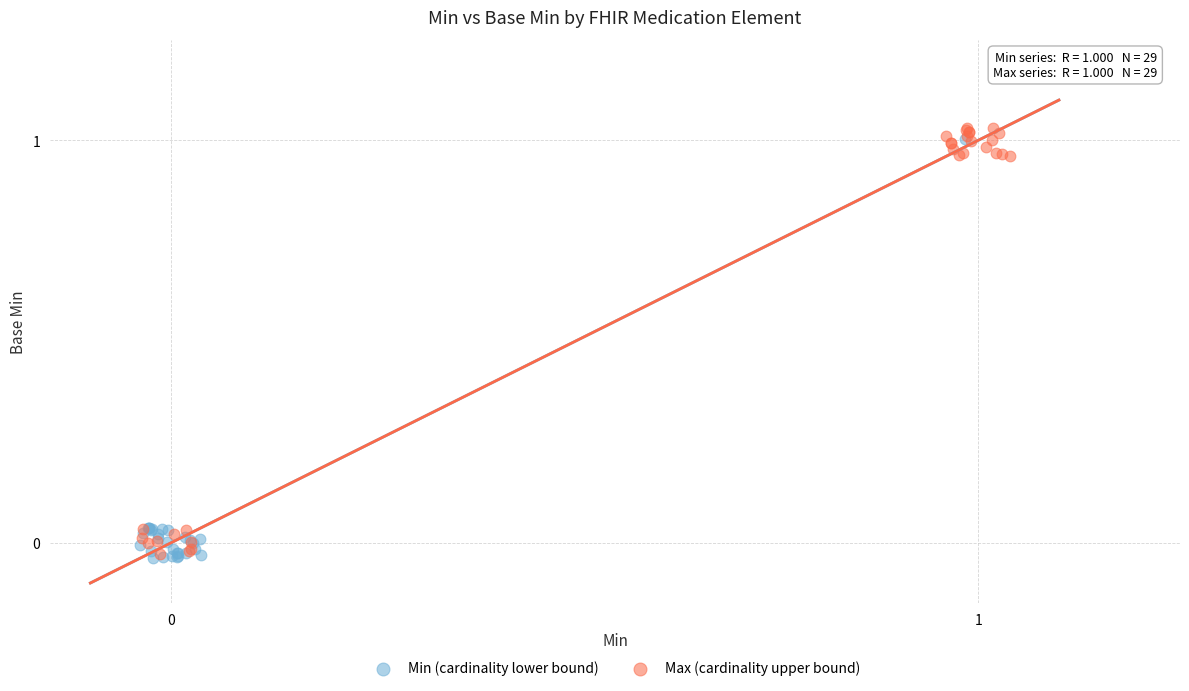

Which series has the widest spread of Y values?

Max (cardinality upper bound)